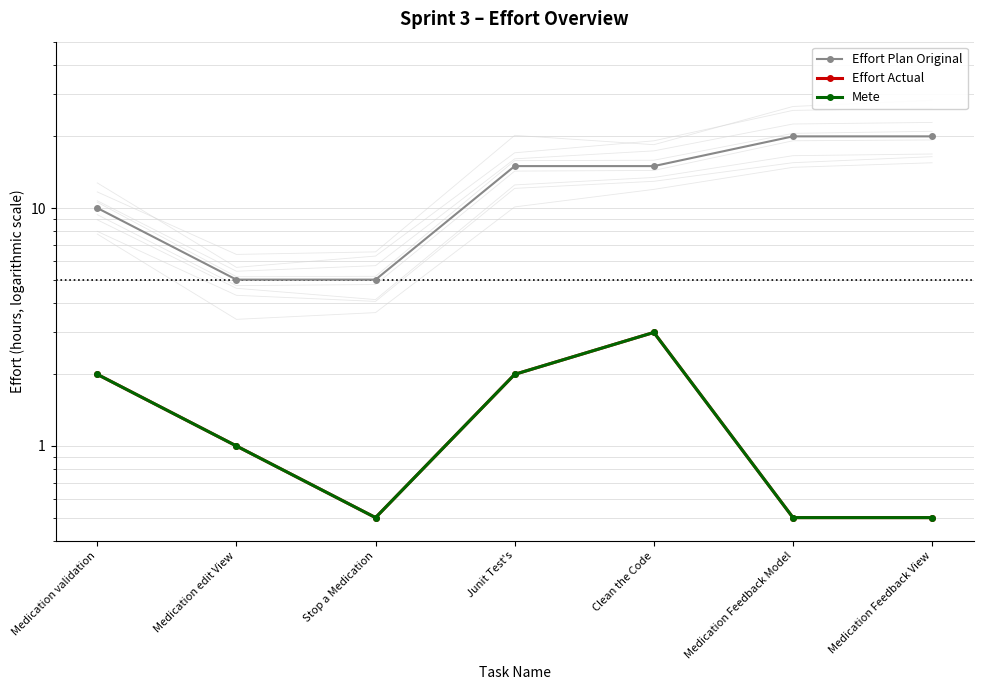

At how many categories does at least one series exceed 1?

7